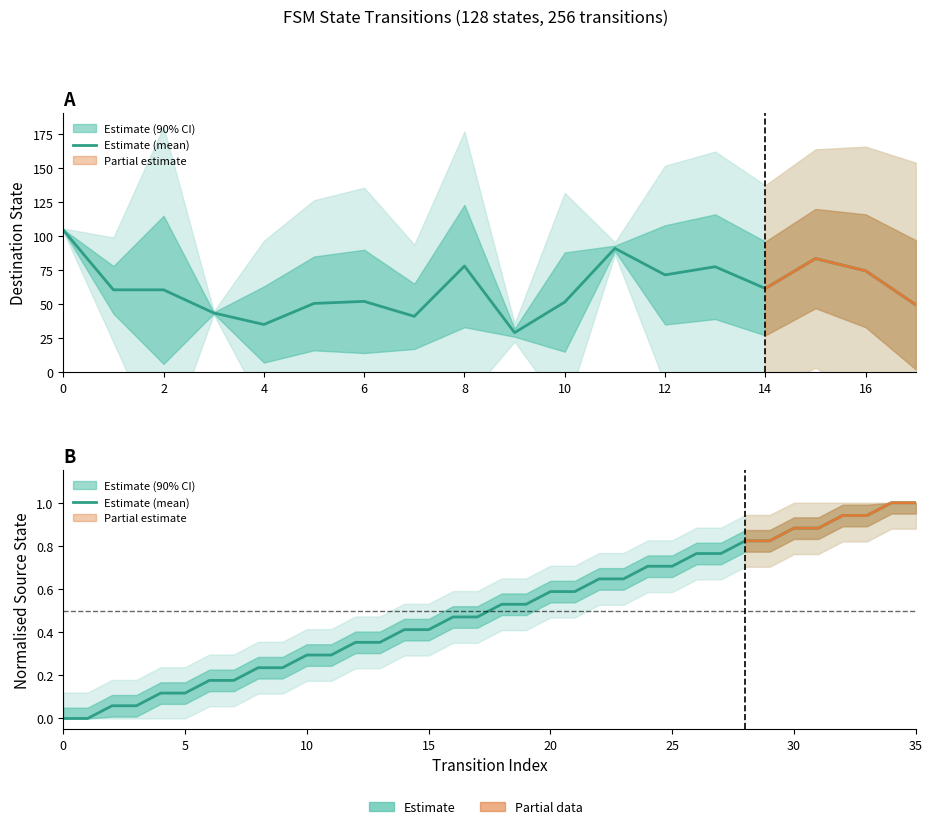

The value at 4 is 0.1. True or false?

True